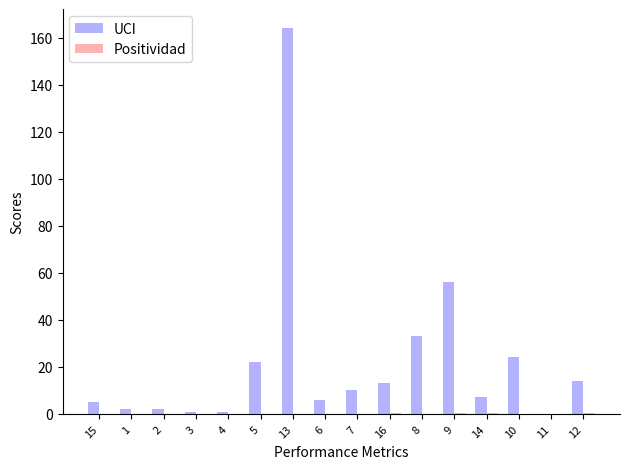

Which series changed the most between 1 and 9?

UCI